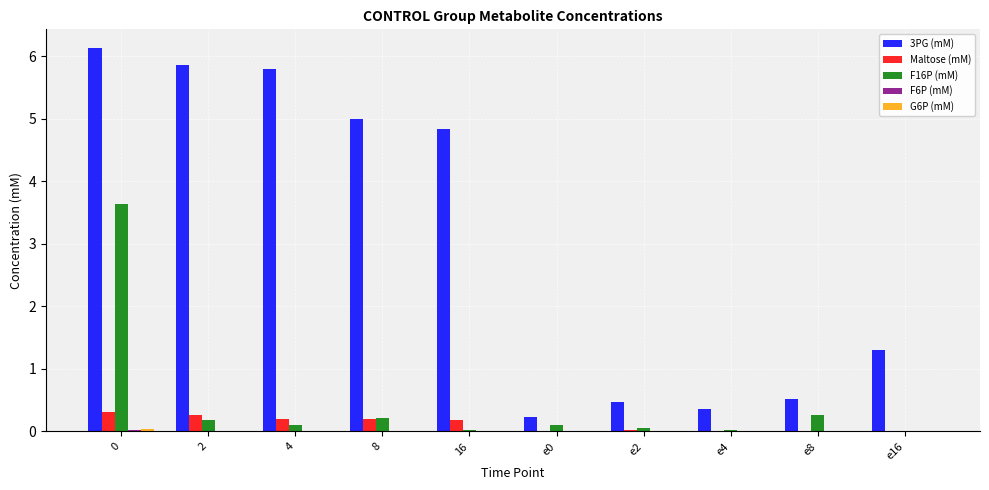

Which series changed the most between e0 and e2?

3PG (mM)